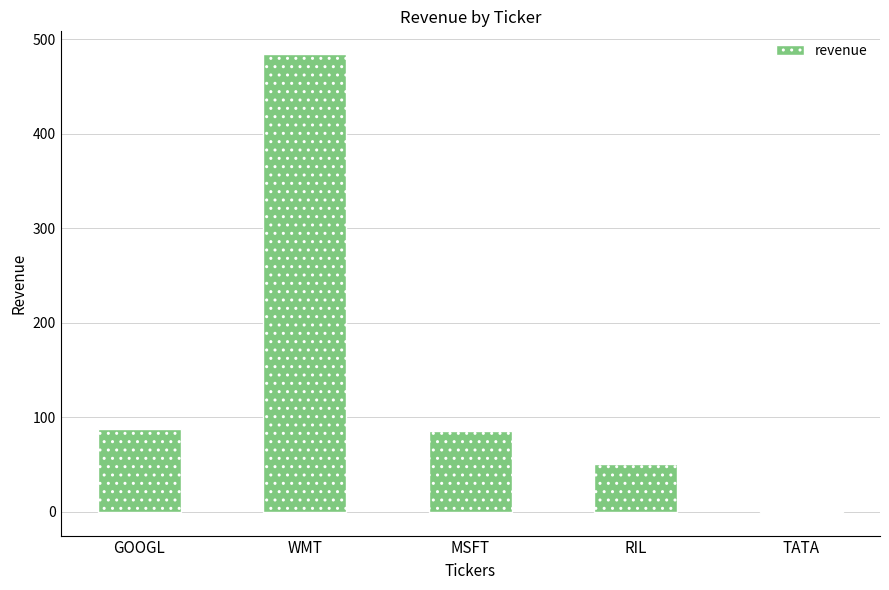

What is the sum of the values at TATA and MSFT?

84